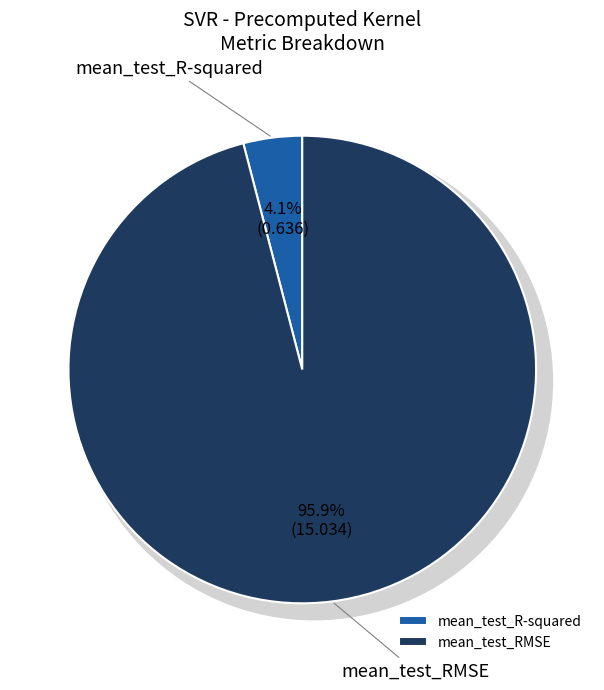

How many segments does this pie chart have?

2